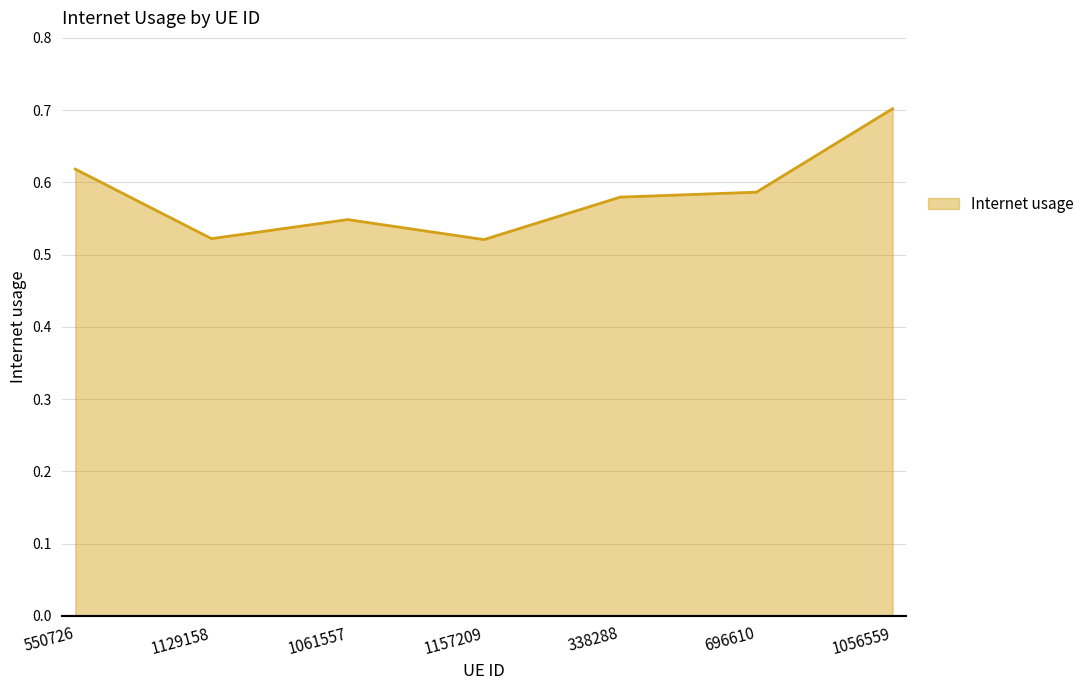

Where is the first local maximum?

1061557